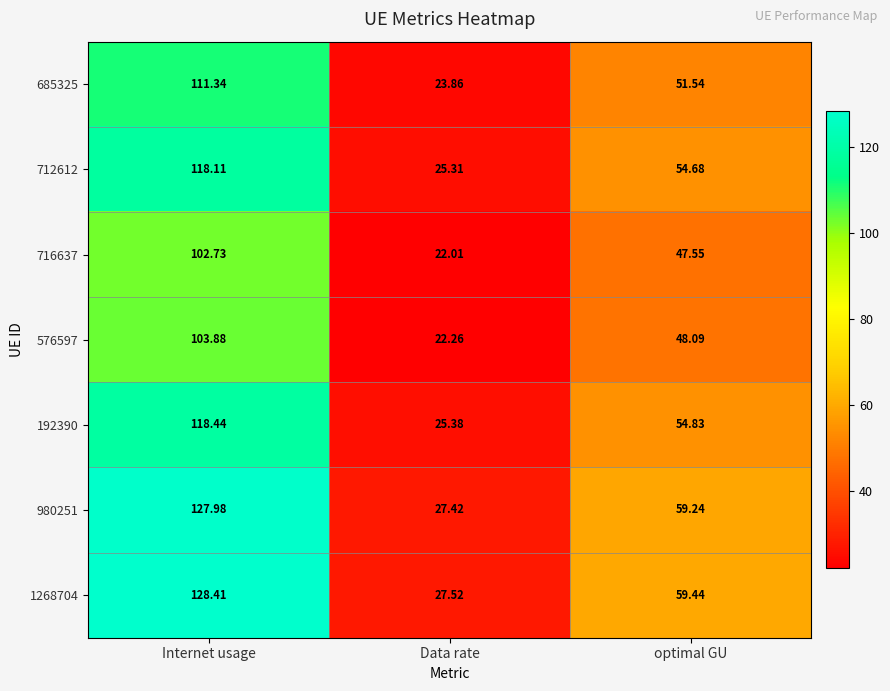

Rank the categories by 685325 value from lowest to highest.

Data rate, optimal GU, Internet usage